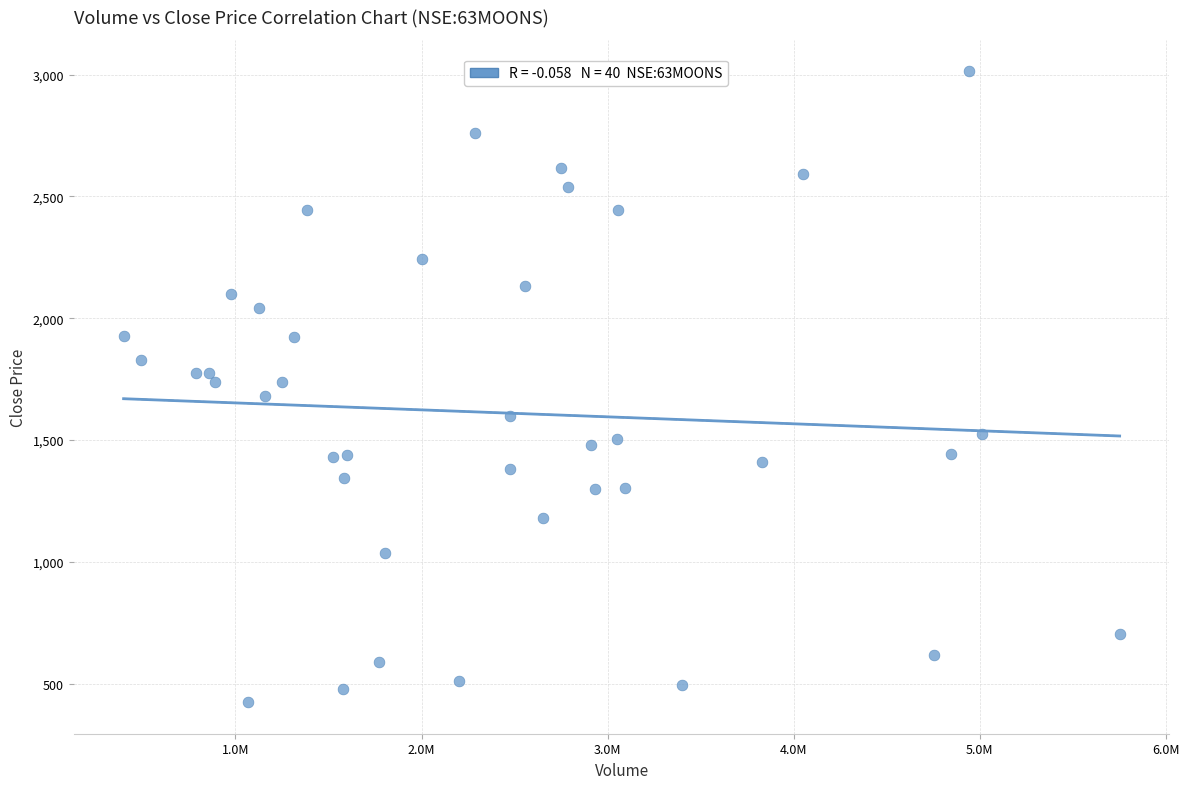

What is the range of Y values (max minus min)?

2588.8